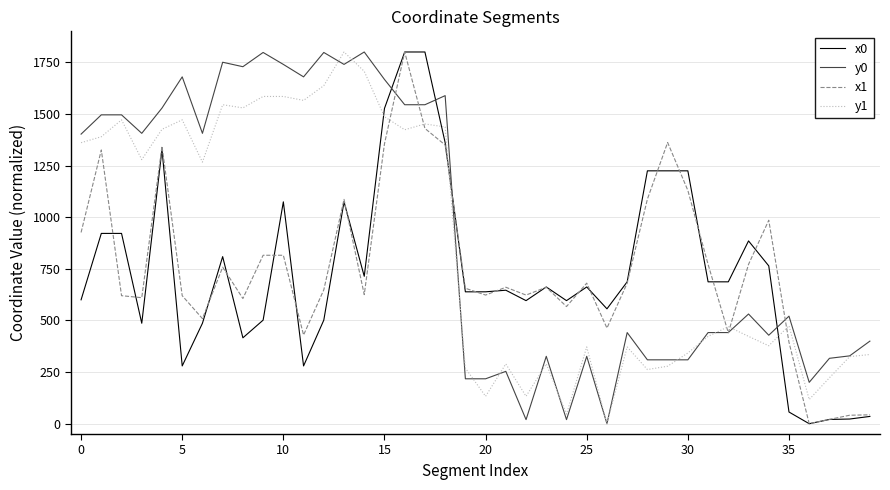

Which series ends up on top after the final intersection of y1 and x0?

y1